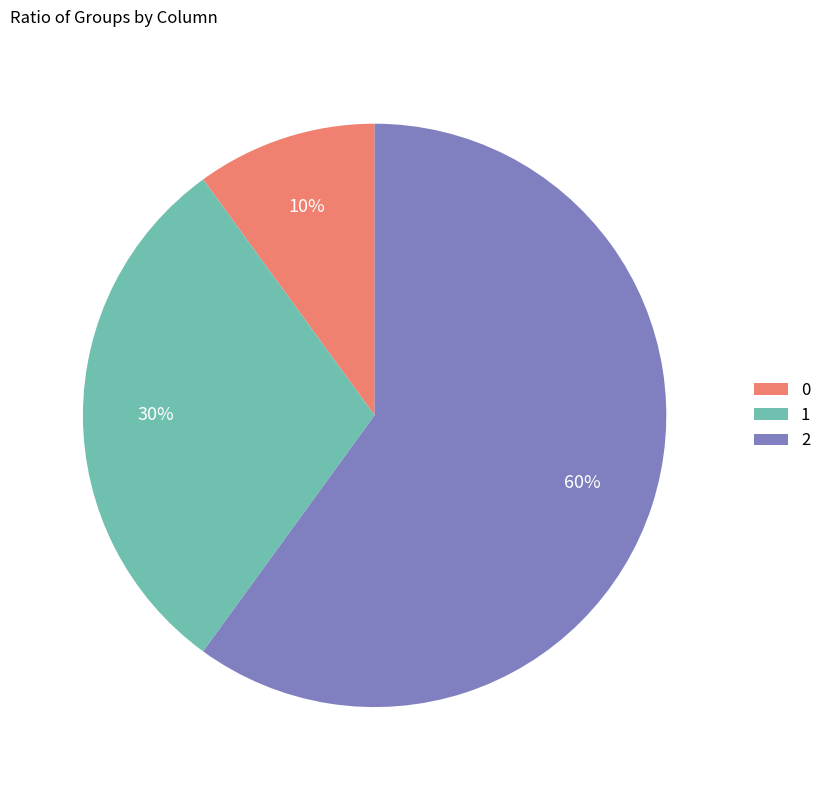

The 2 slice represents 45% of the pie. True or false?

False